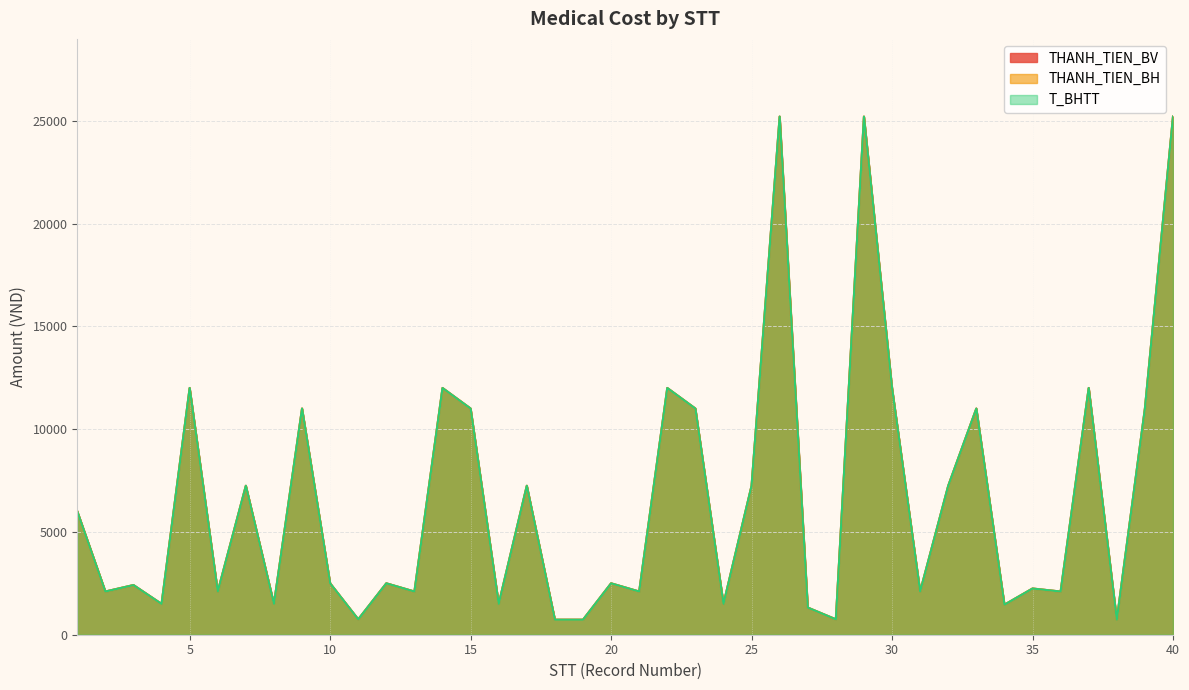

What is the maximum value for T_BHTT?

25200